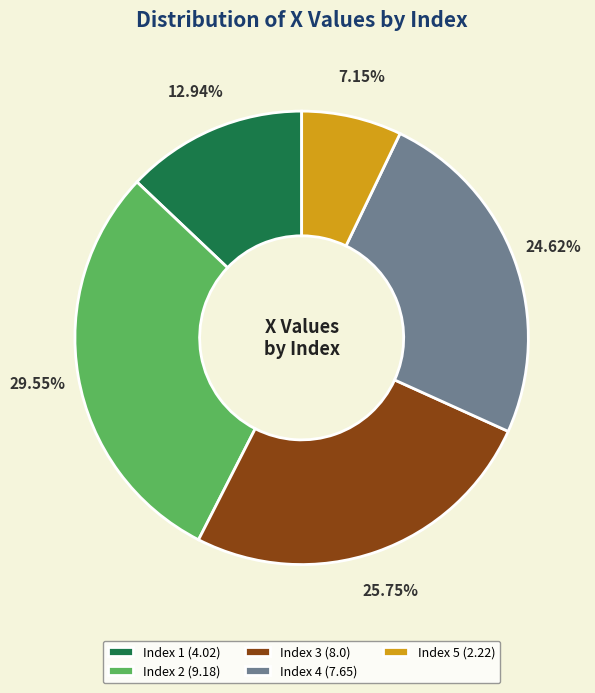

Count the number of slices in the pie.

5